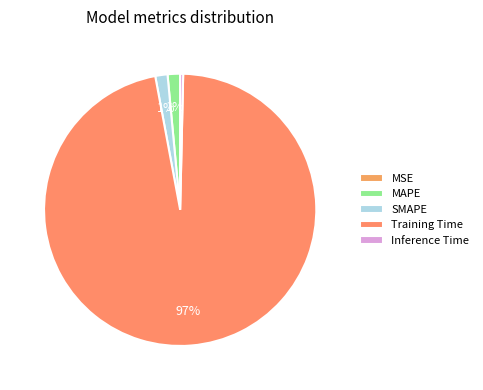

Is the sum of MSE and Training Time greater than half?

Yes